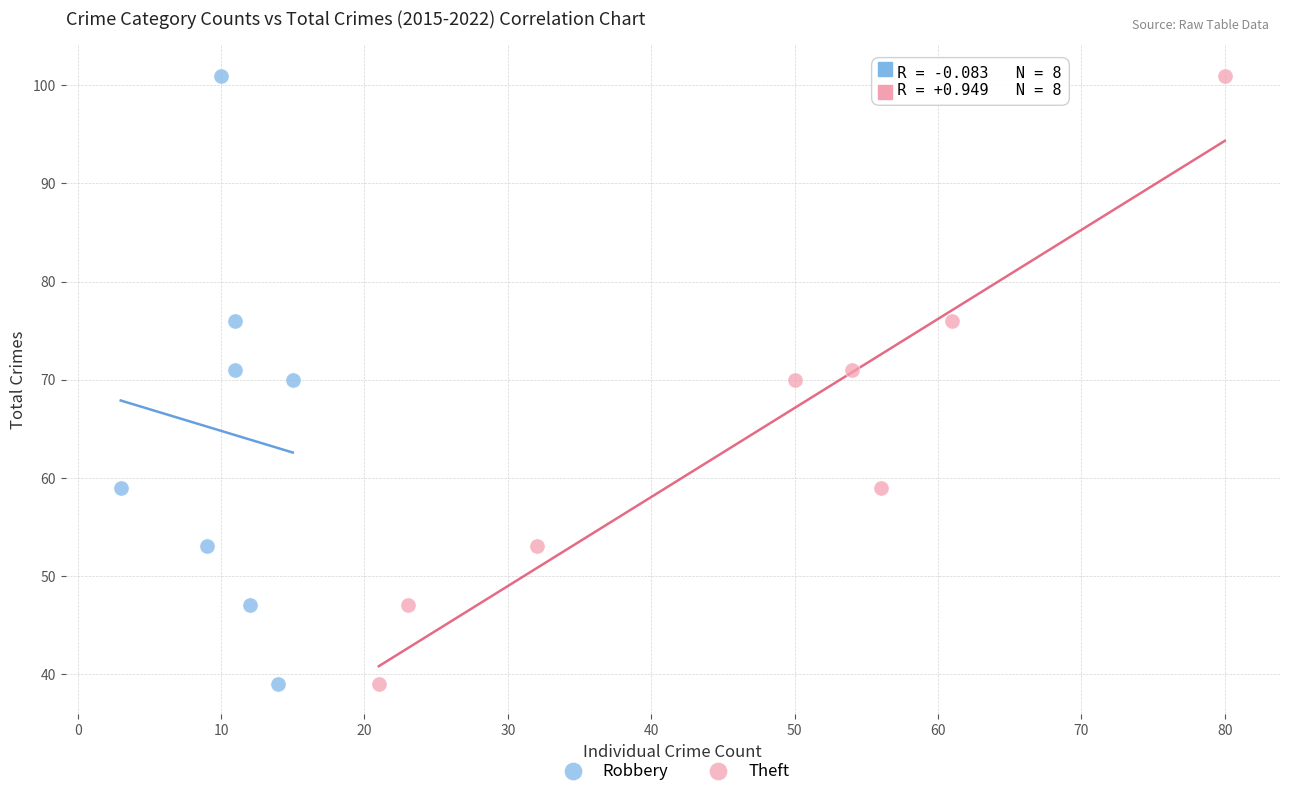

What are all the series names shown in the legend?

Robbery, Theft